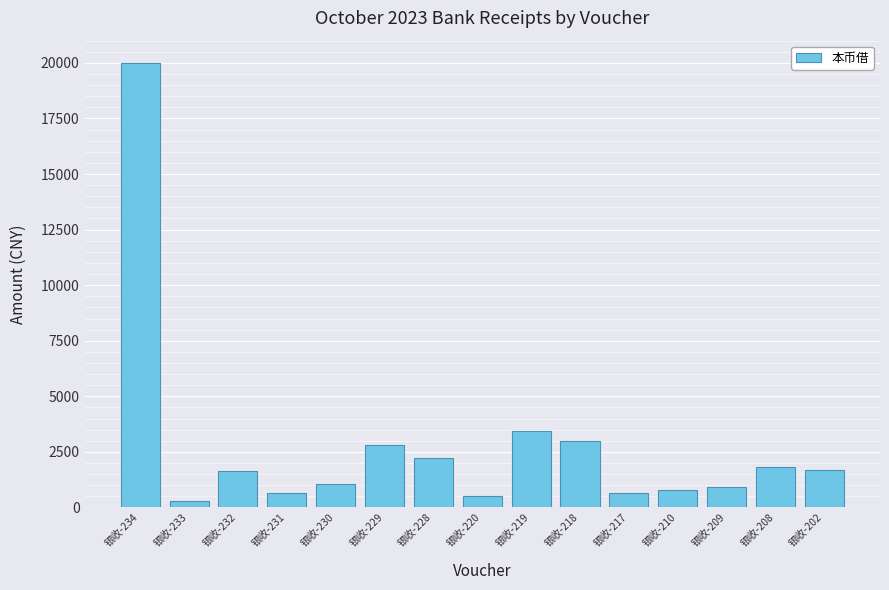

What is the change in value from 银收-229 to 银收-217?

-2182.1